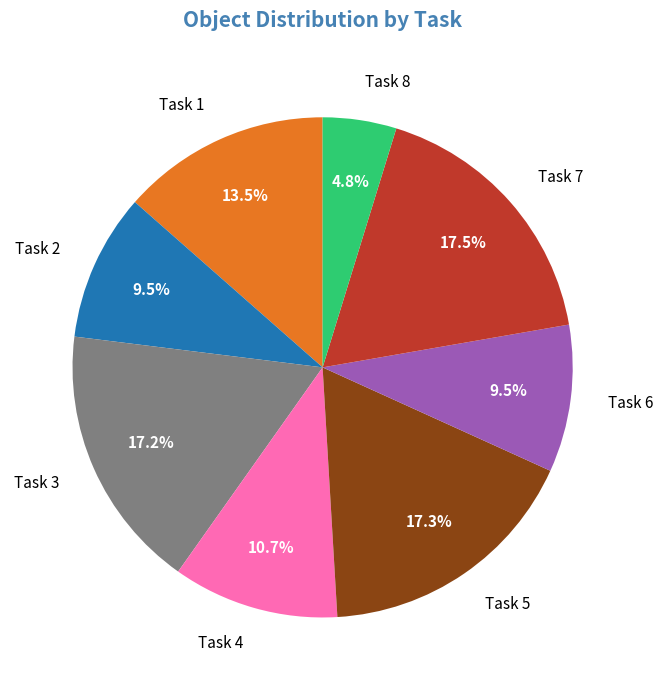

Which category has the smallest portion of the pie?

Task 8